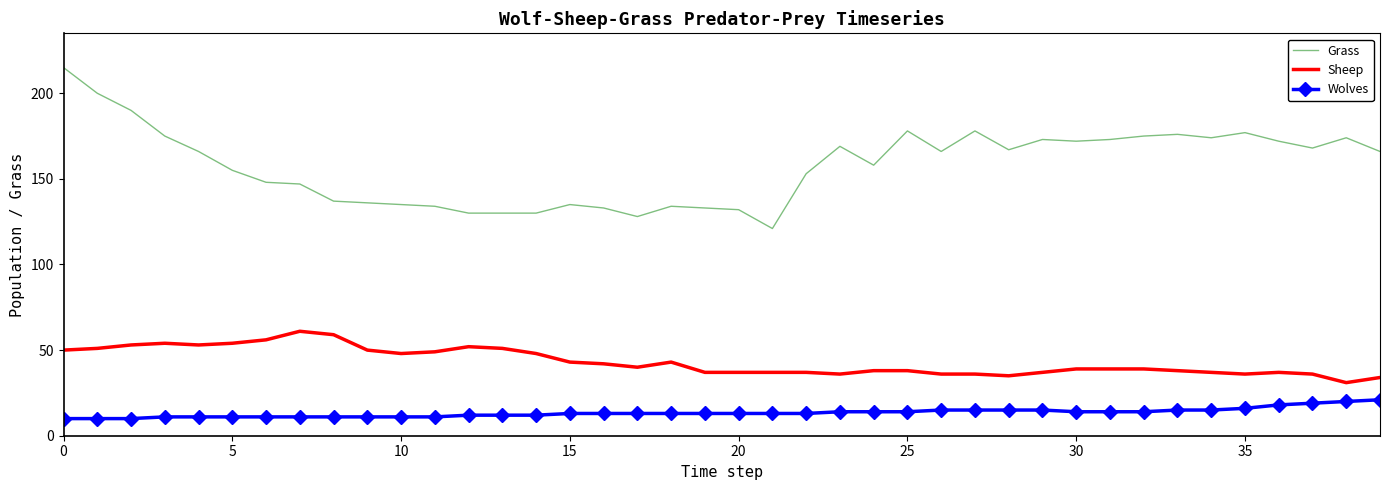

Which series has the largest total across all categories?

Grass